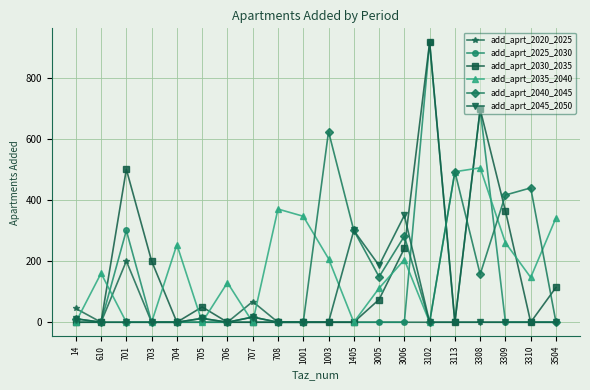

What is the sum of all add_aprt_2035_2040 values?

3527.4